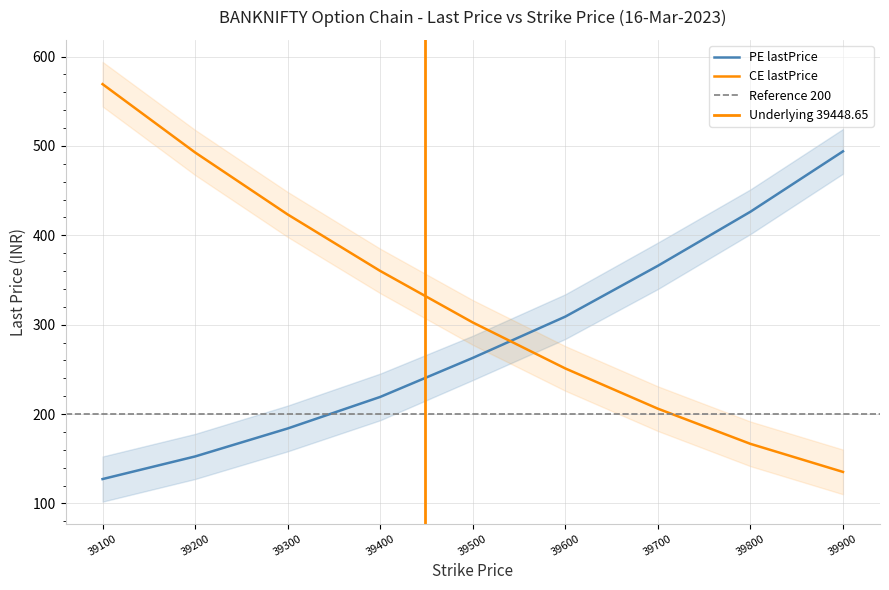

List the series in order of their overall mean, lowest first.

PE lastPrice, CE lastPrice